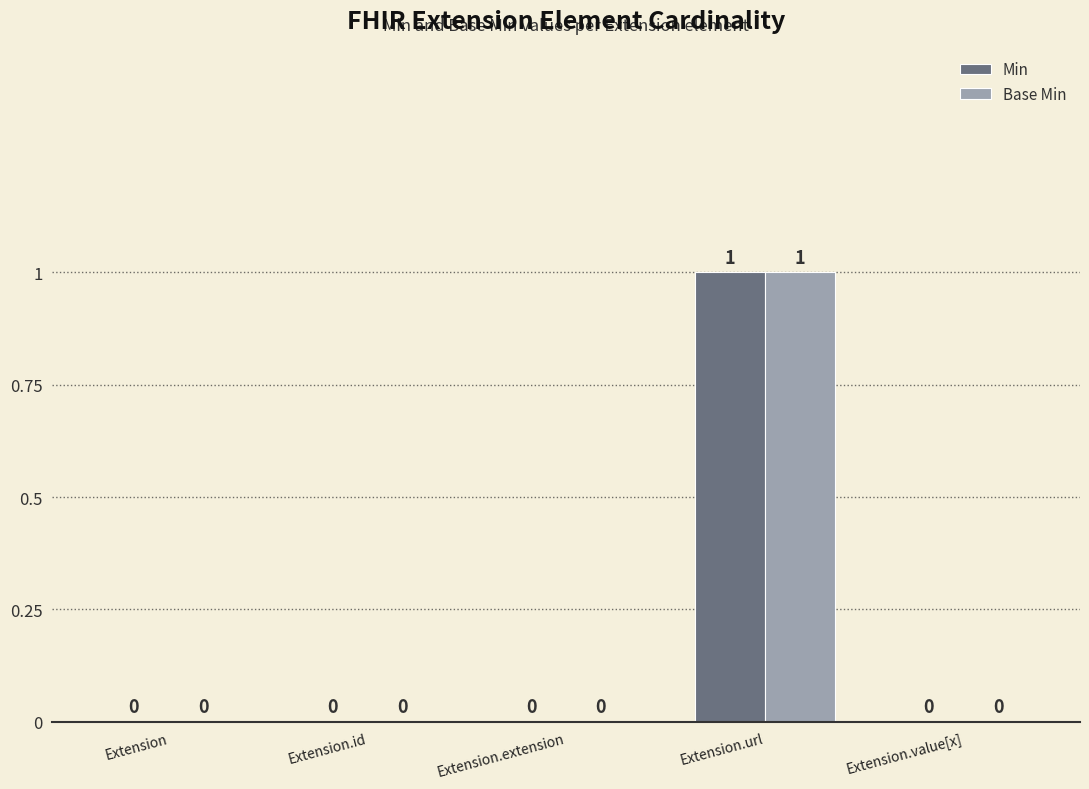

What are all the series names shown in the legend?

Min, Base Min